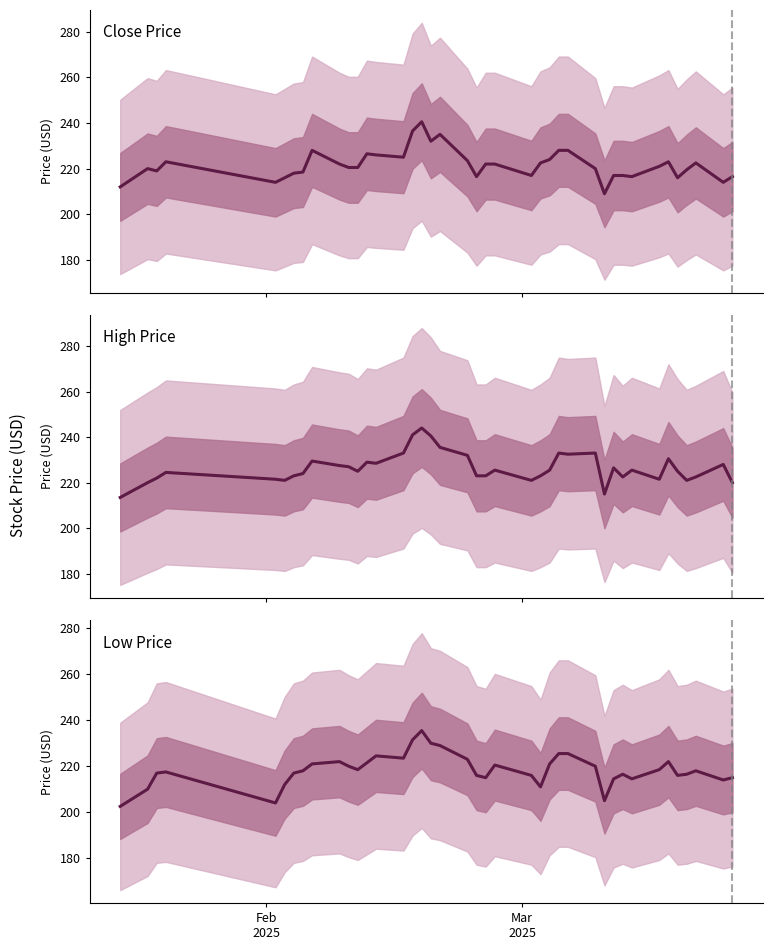

What is the average value of the High Price series?

226.5